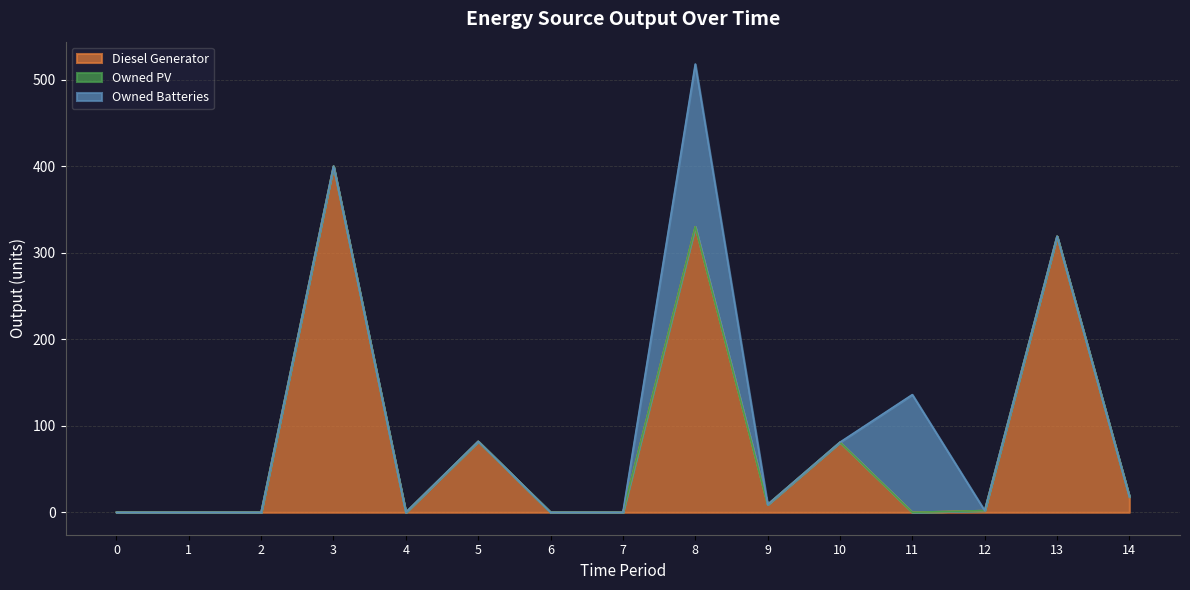

What is the sum of the Diesel Generator values at 3 and 14?

418